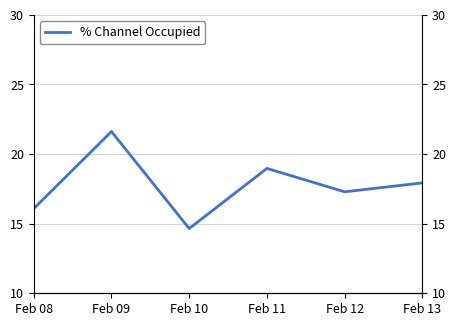

List the labels in order of value, largest first.

Feb 09, Feb 11, Feb 13, Feb 12, Feb 08, Feb 10